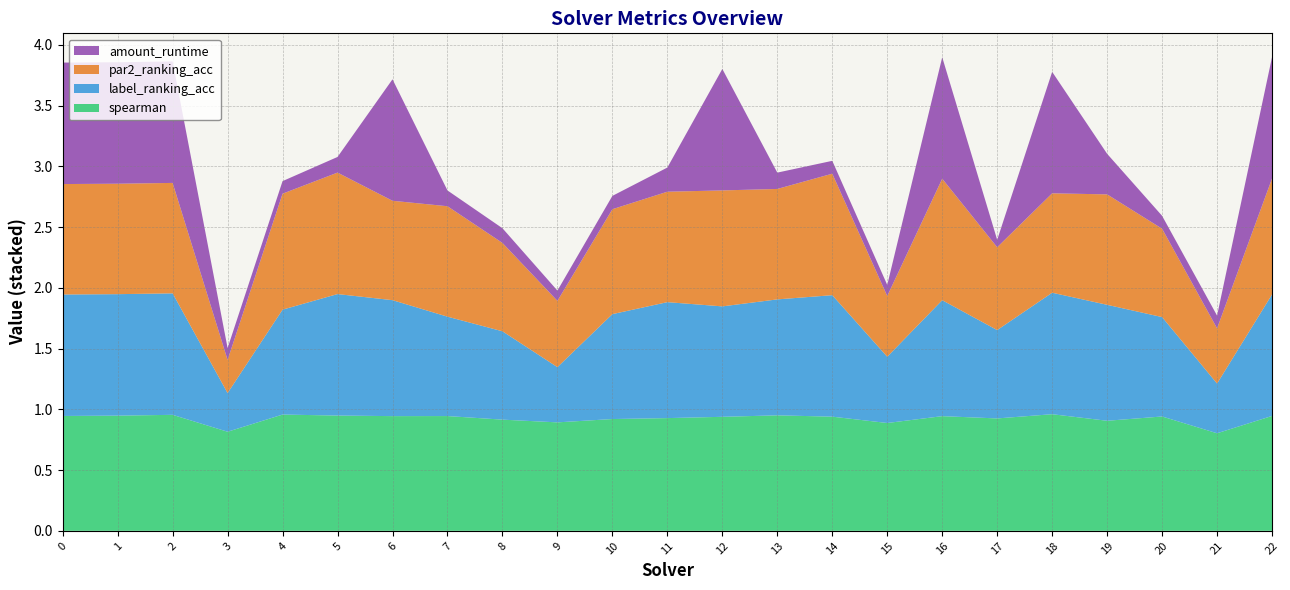

Reading left to right, list all the values displayed in this chart.

spearman: 0=0.9	1=0.9	2=1.0	3=0.8	4=1.0	5=0.9	6=0.9	7=0.9	8=0.9	9=0.9	10=0.9	11=0.9	12=0.9	13=1.0	14=0.9	15=0.9	16=0.9	17=0.9	18=1.0	19=0.9	20=0.9	21=0.8	22=0.9
label_ranking_acc: 0=1.0	1=1.0	2=1.0	3=0.3	4=0.9	5=1.0	6=1.0	7=0.8	8=0.7	9=0.5	10=0.9	11=1.0	12=0.9	13=1.0	14=1.0	15=0.5	16=1.0	17=0.7	18=1.0	19=1.0	20=0.8	21=0.4	22=1.0
par2_ranking_acc: 0=0.9	1=0.9	2=0.9	3=0.3	4=1.0	5=1.0	6=0.8	7=0.9	8=0.7	9=0.5	10=0.9	11=0.9	12=1.0	13=0.9	14=1.0	15=0.5	16=1.0	17=0.7	18=0.8	19=0.9	20=0.7	21=0.5	22=1.0
amount_runtime: 0=1.0	1=1.0	2=1.0	3=0.1	4=0.1	5=0.1	6=1.0	7=0.1	8=0.1	9=0.1	10=0.1	11=0.2	12=1.0	13=0.1	14=0.1	15=0.1	16=1.0	17=0.1	18=1.0	19=0.3	20=0.1	21=0.1	22=1.0